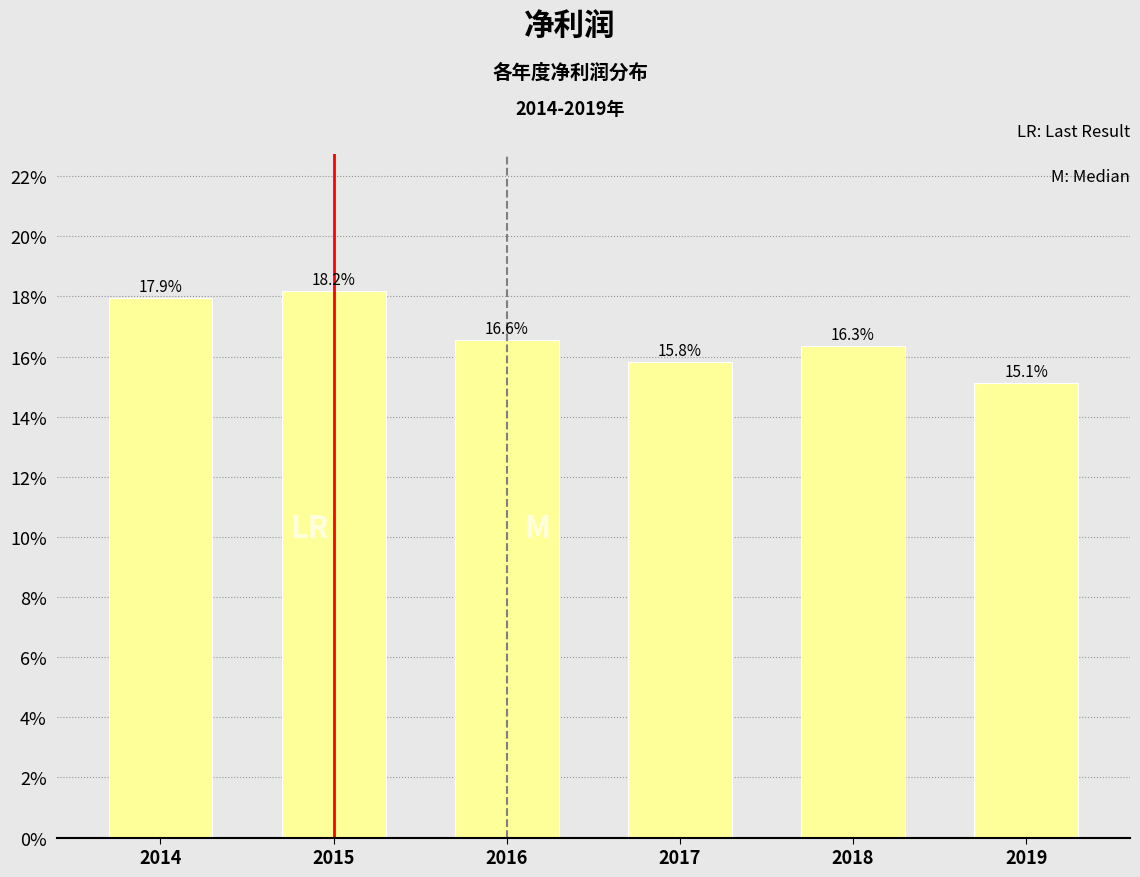

Reading right to left, list all the values displayed in this chart.

15.1	16.3	15.8	16.6	18.2	17.9